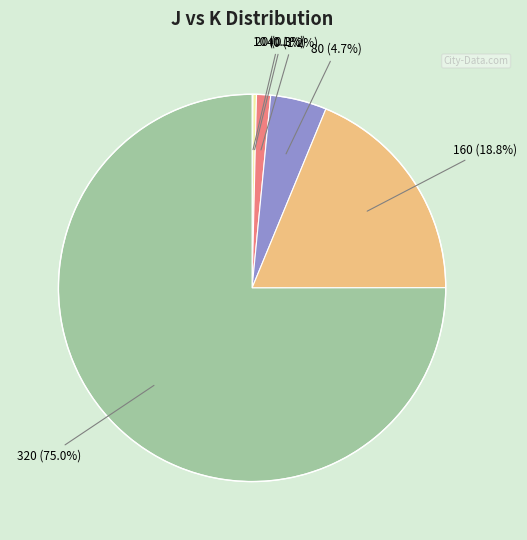

Does any single category account for the majority?

Yes